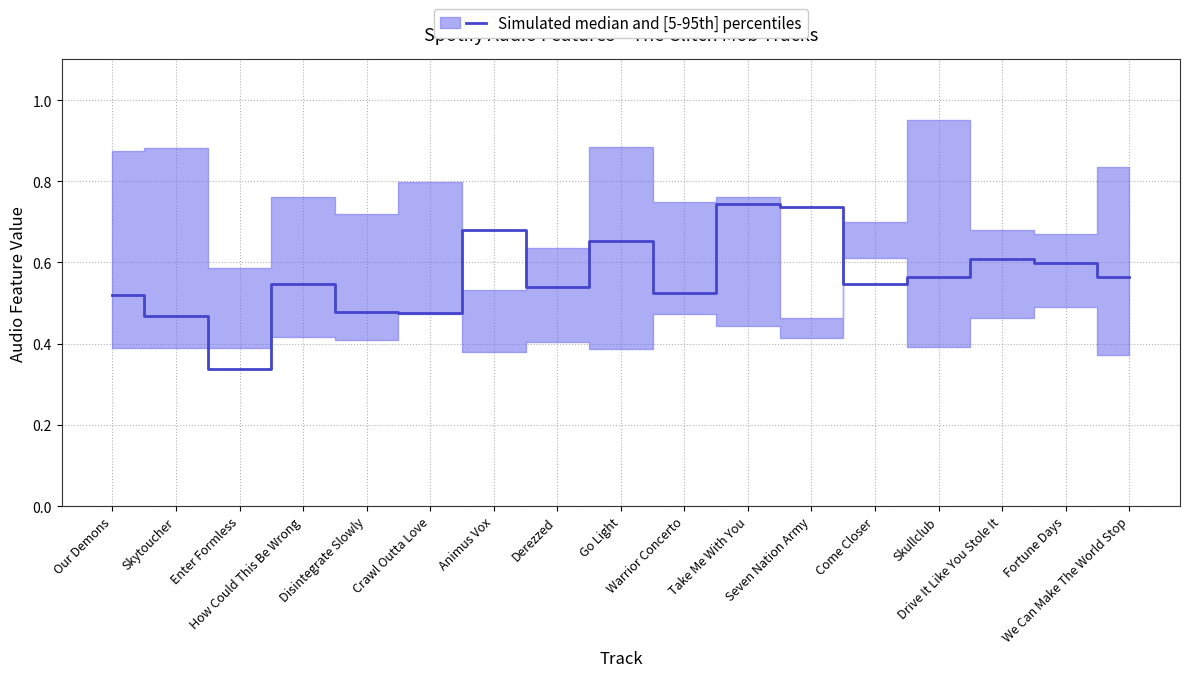

Reading right to left, what are all the values shown in this chart?

0.6	0.6	0.6	0.6	0.5	0.7	0.7	0.5	0.7	0.5	0.7	0.5	0.5	0.5	0.3	0.5	0.5